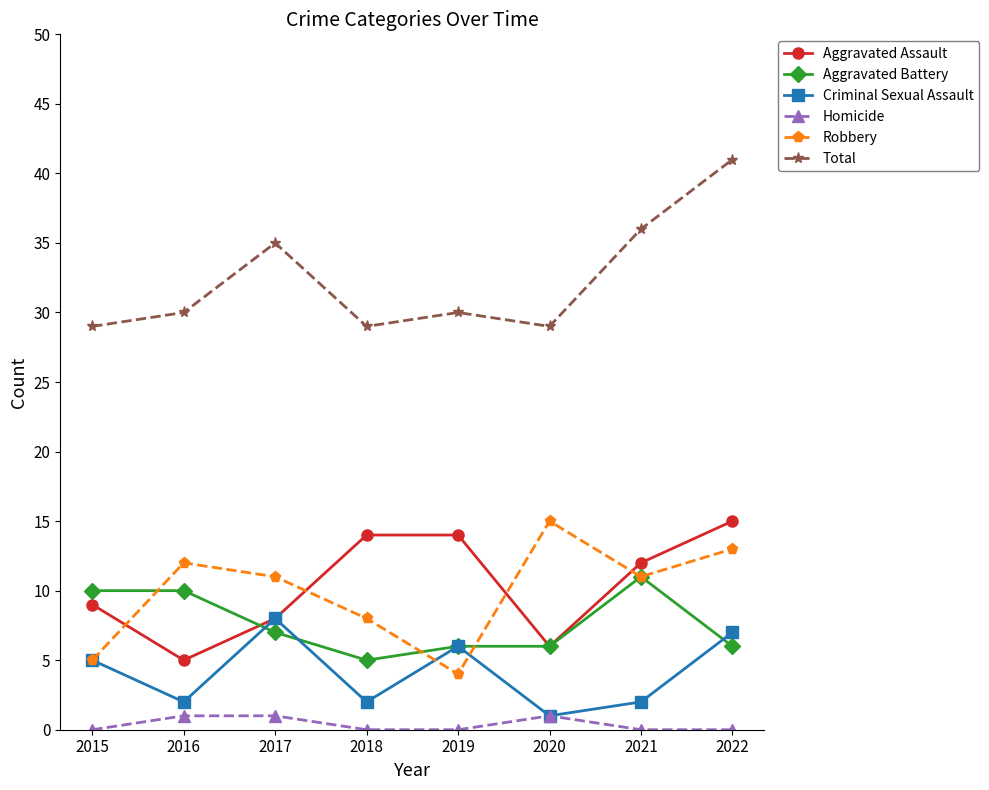

True or false: Total and Aggravated Battery cross at least once.

False